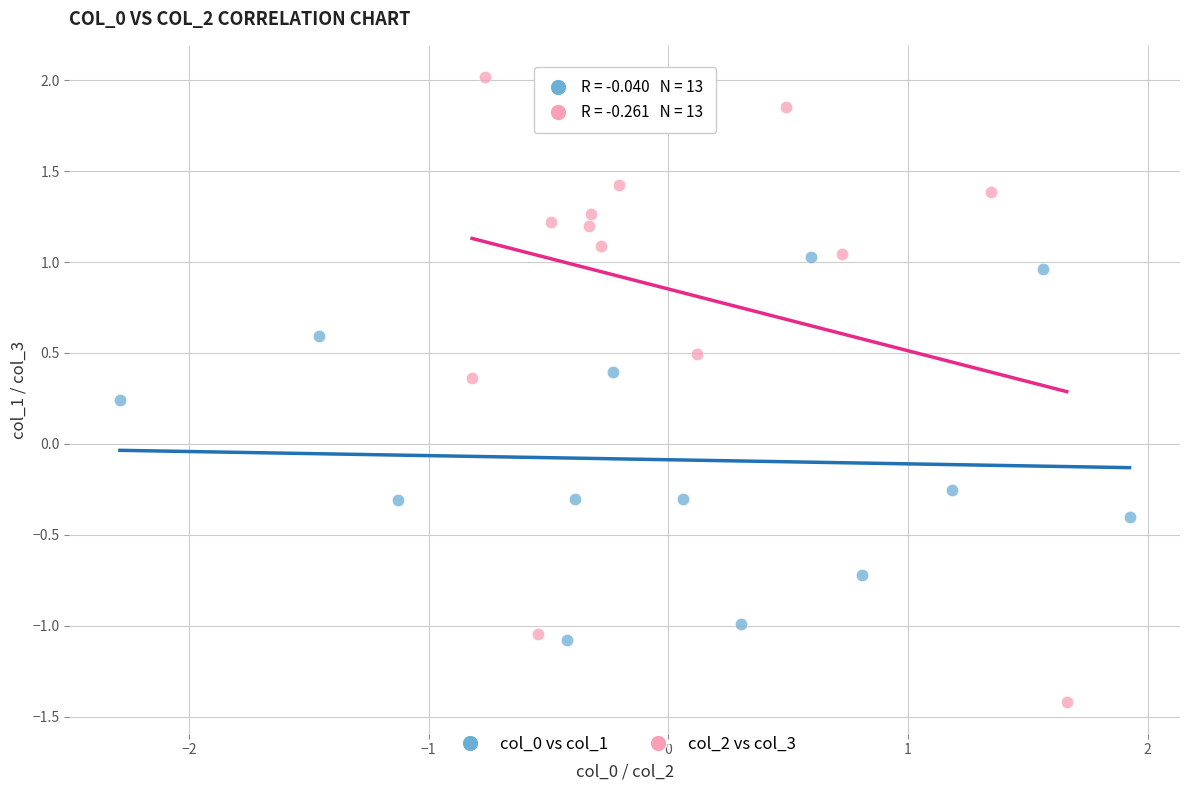

Which series contains the lowest Y value?

col_2 vs col_3